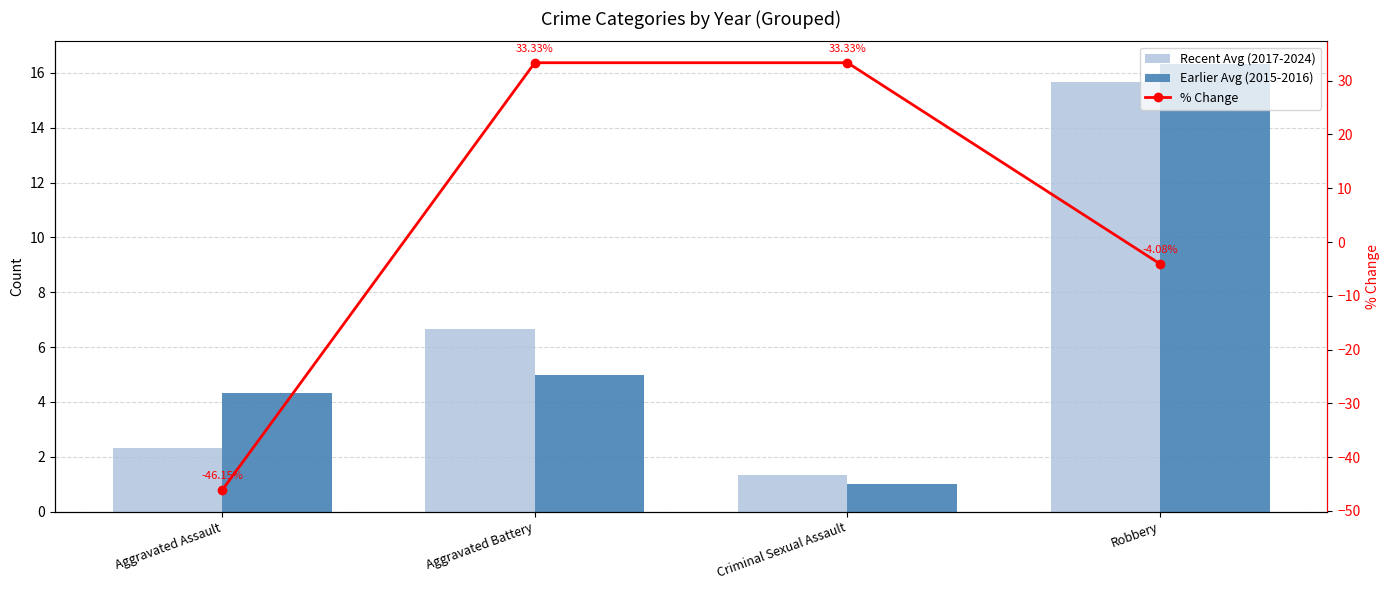

Which has a higher value, Criminal Sexual Assault or Robbery?

Robbery